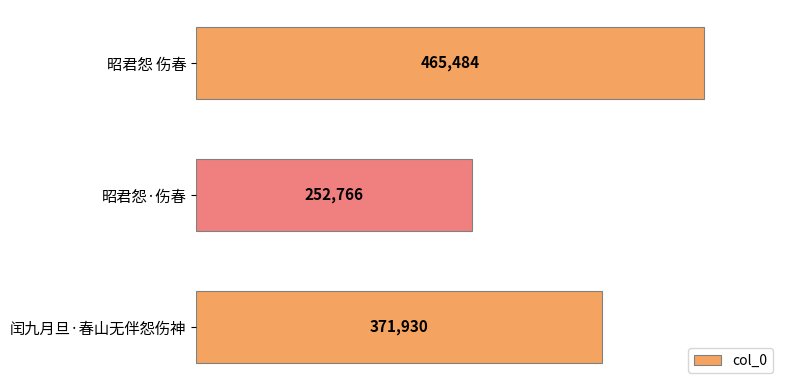

What is the difference between the maximum and minimum values?

212718